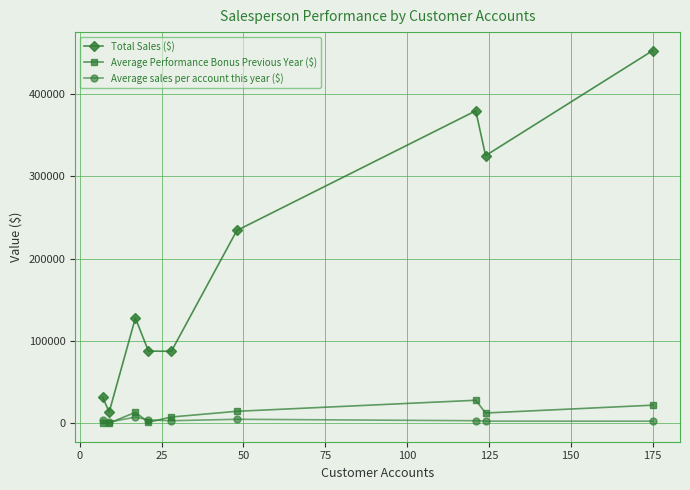

What is the lowest value of the Average Performance Bonus Previous Year ($) series?

239.9